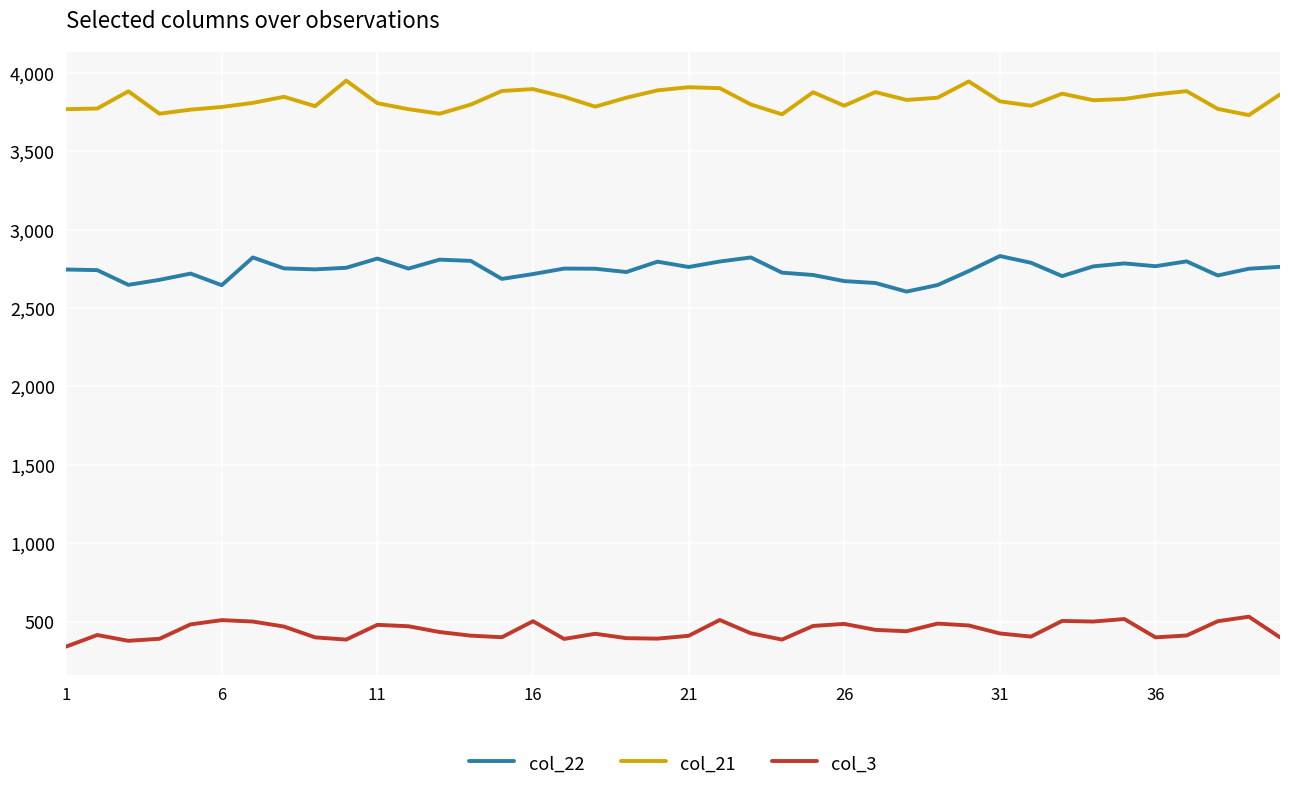

What is the difference between the maximum and minimum values in the col_21 series?

220